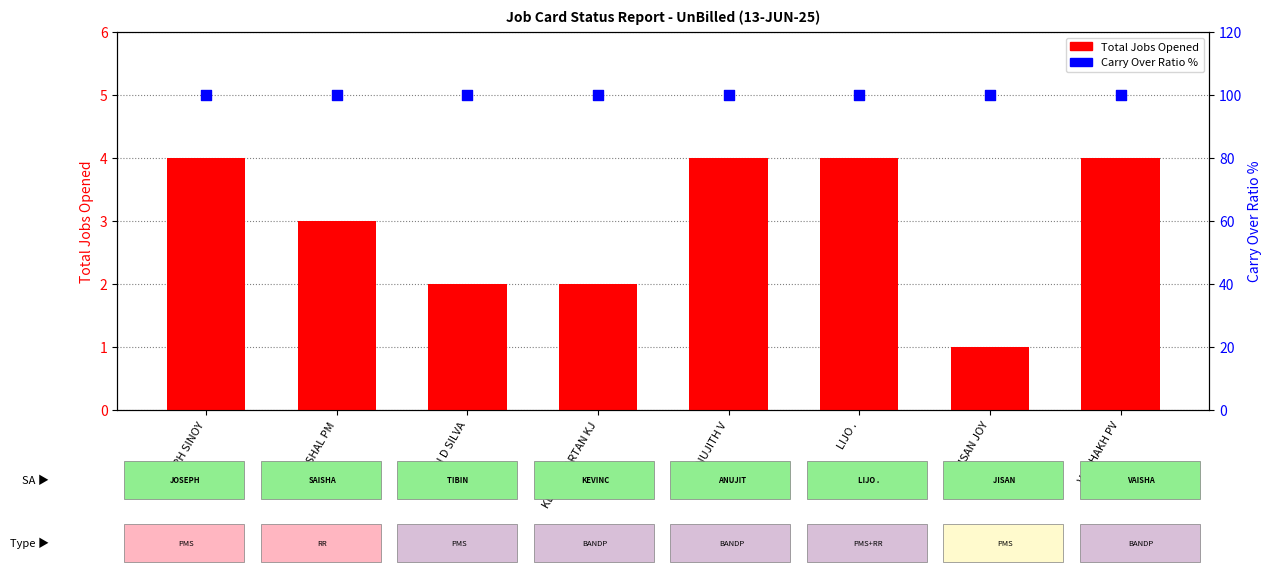

At which category is the sum across all series the highest?

JOSEPH SINOY